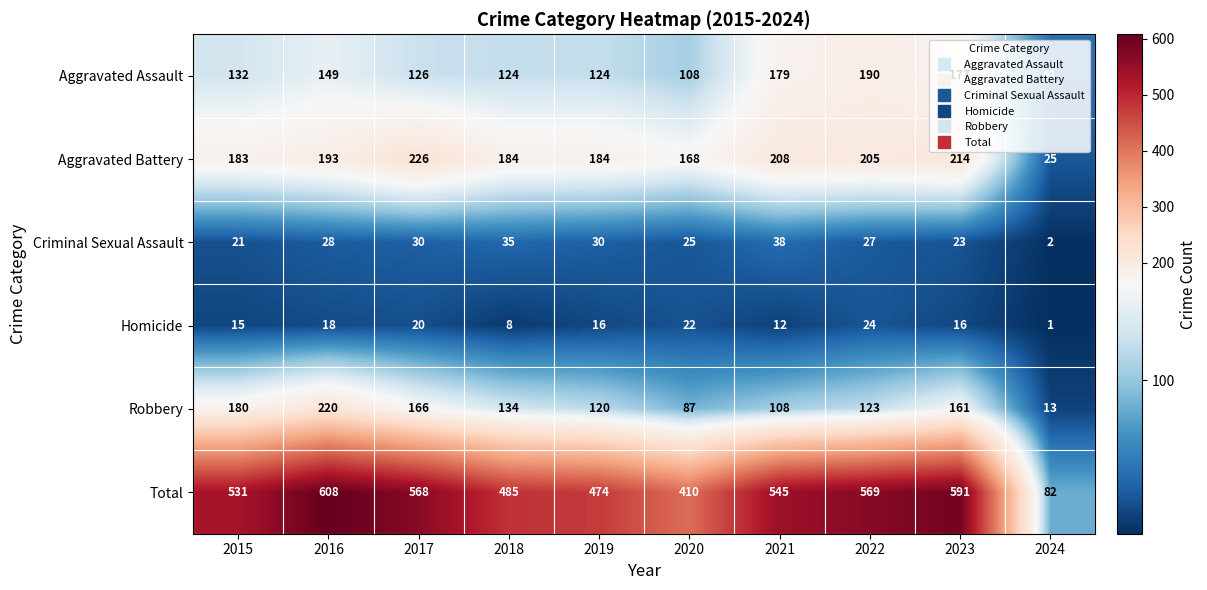

What is the maximum value shown in the chart?

608